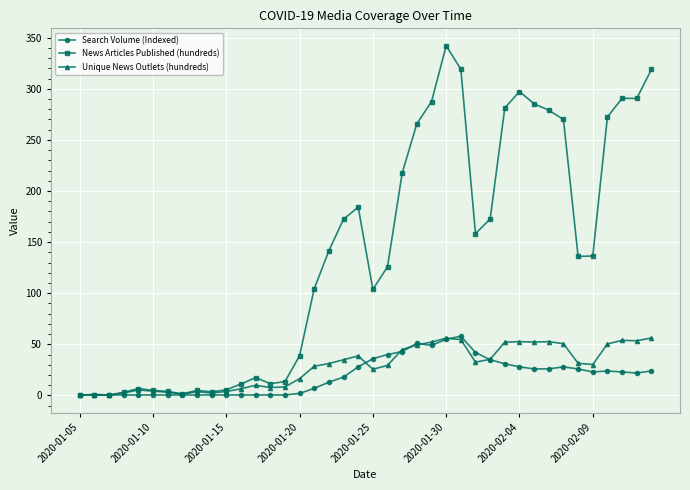

What is the highest value of the Search Volume (Indexed) series?

58.0